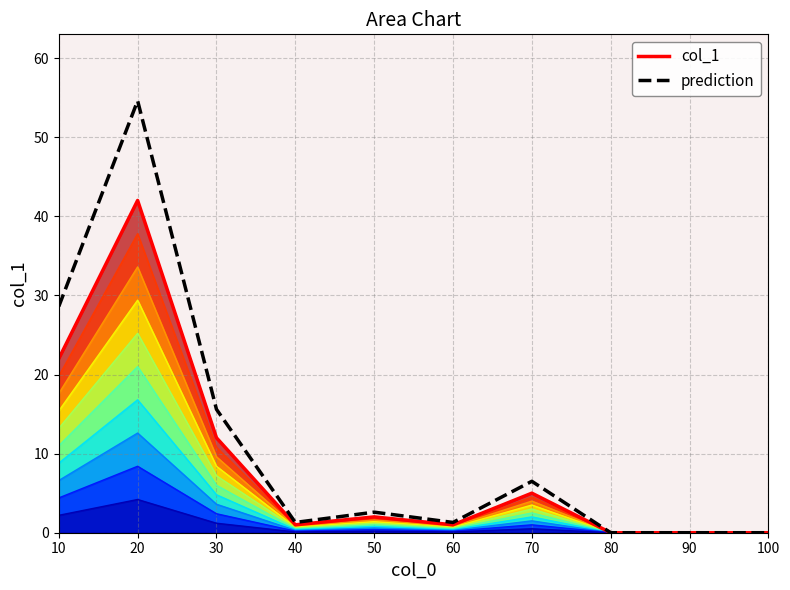

Where is the first local minimum for prediction?

40